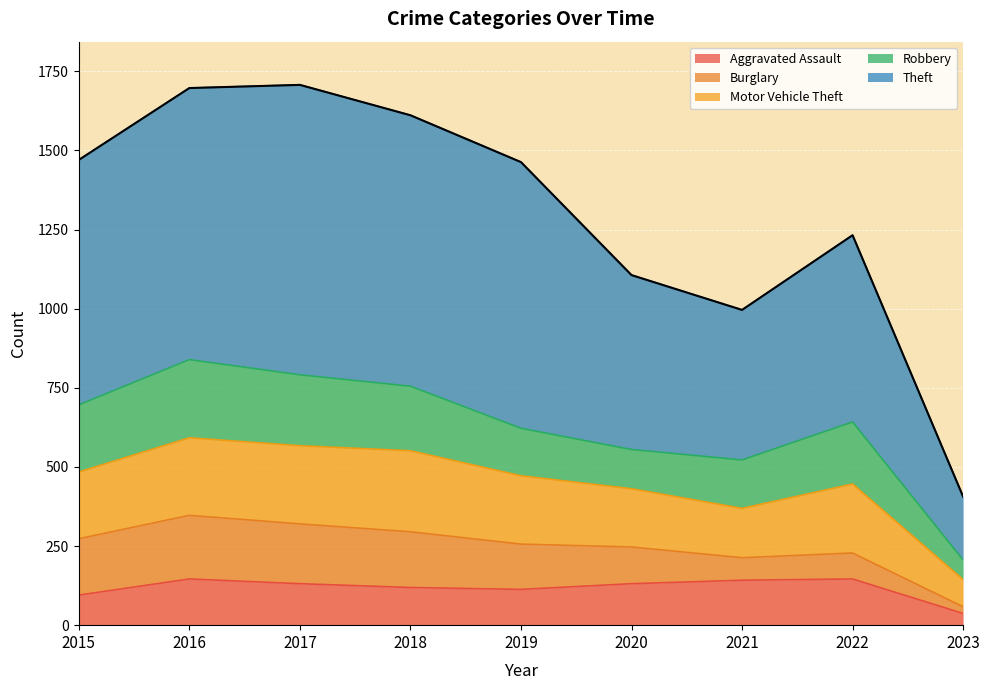

At which label is Aggravated Assault closest to 91?

2015